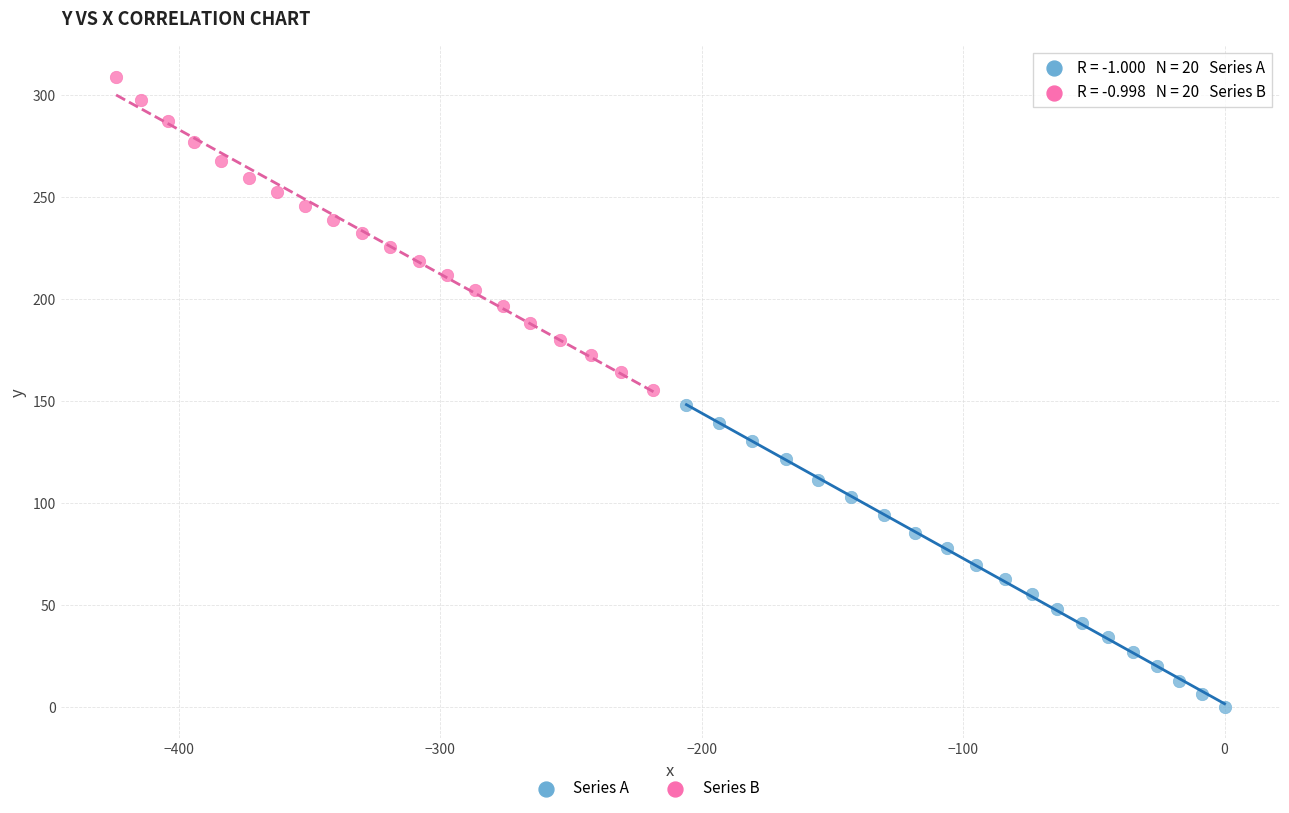

Which series contains the highest Y value?

Series B